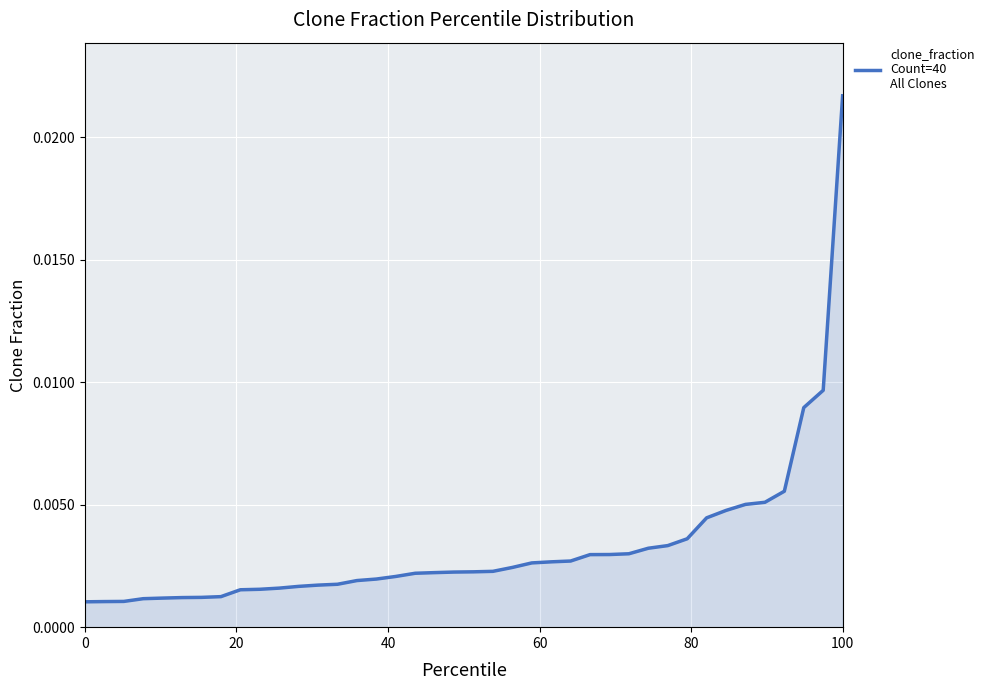

Does the chart display data point markers on the line(s)?

No